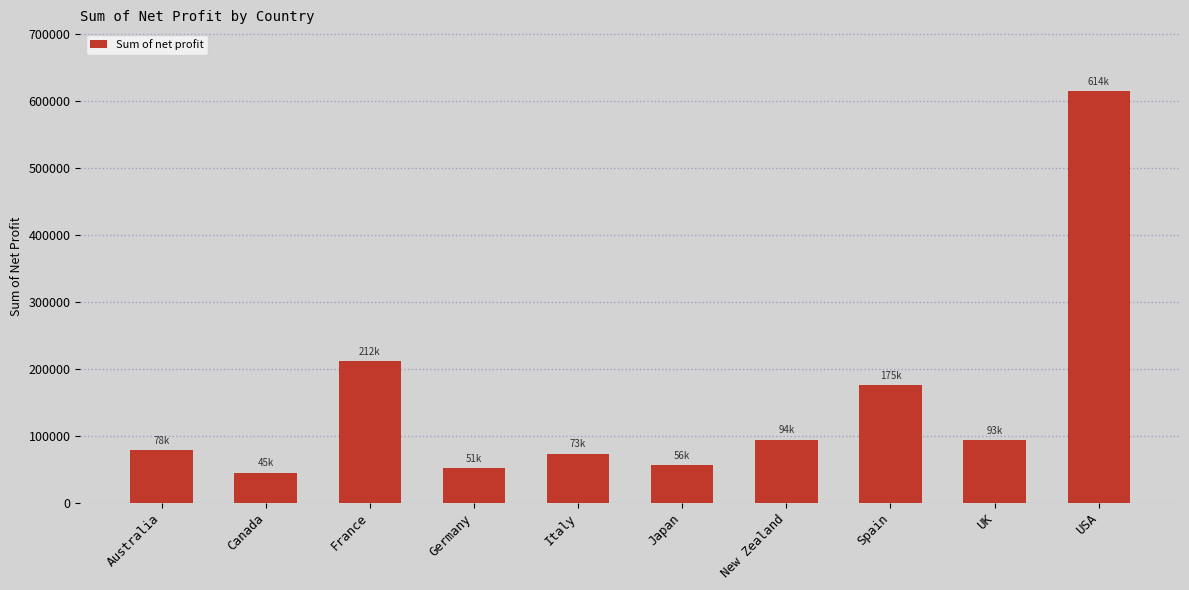

What is the greatest value displayed?

614370.1